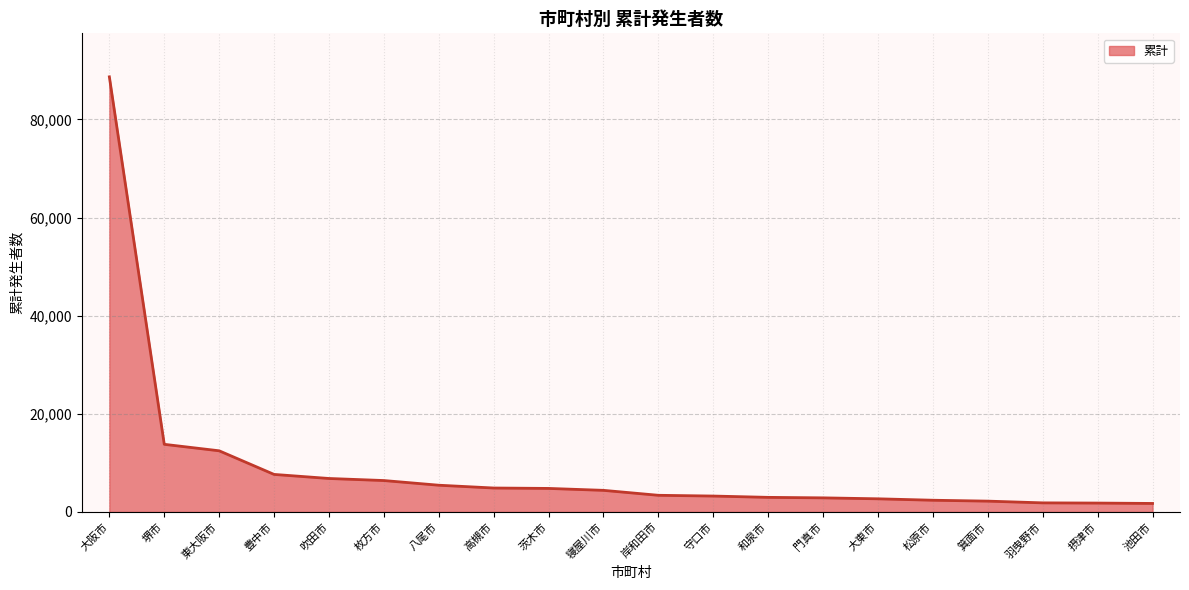

What is the change in value from 堺市 to 大東市?

-11105